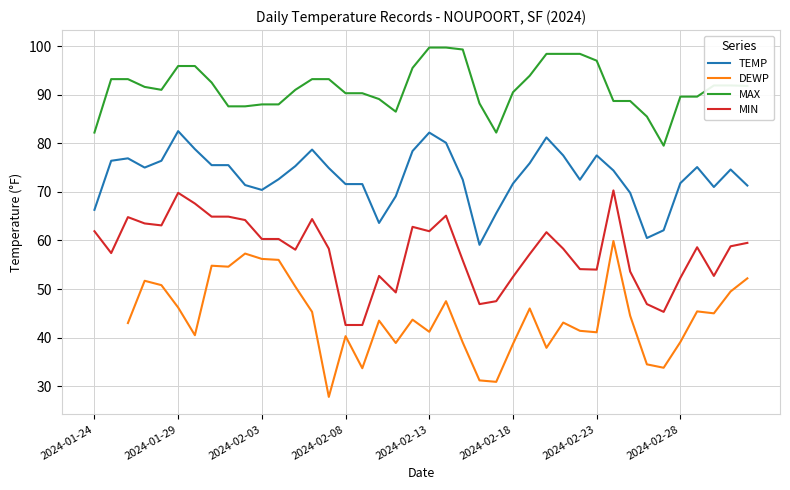

True or false: MAX and TEMP cross at least once.

False